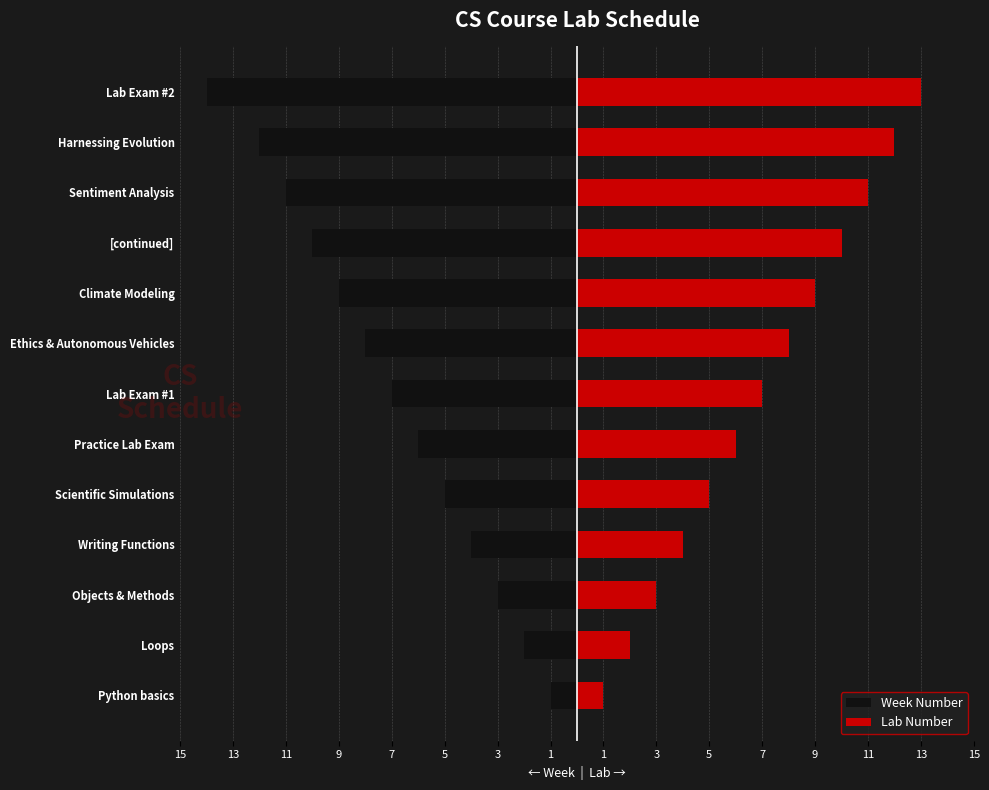

Reading right to left, what are all the values shown in this chart?

Week Number: -14	-12	-11	-10	-9	-8	-7	-6	-5	-4	-3	-2	-1
Lab Number: 13	12	11	10	9	8	7	6	5	4	3	2	1